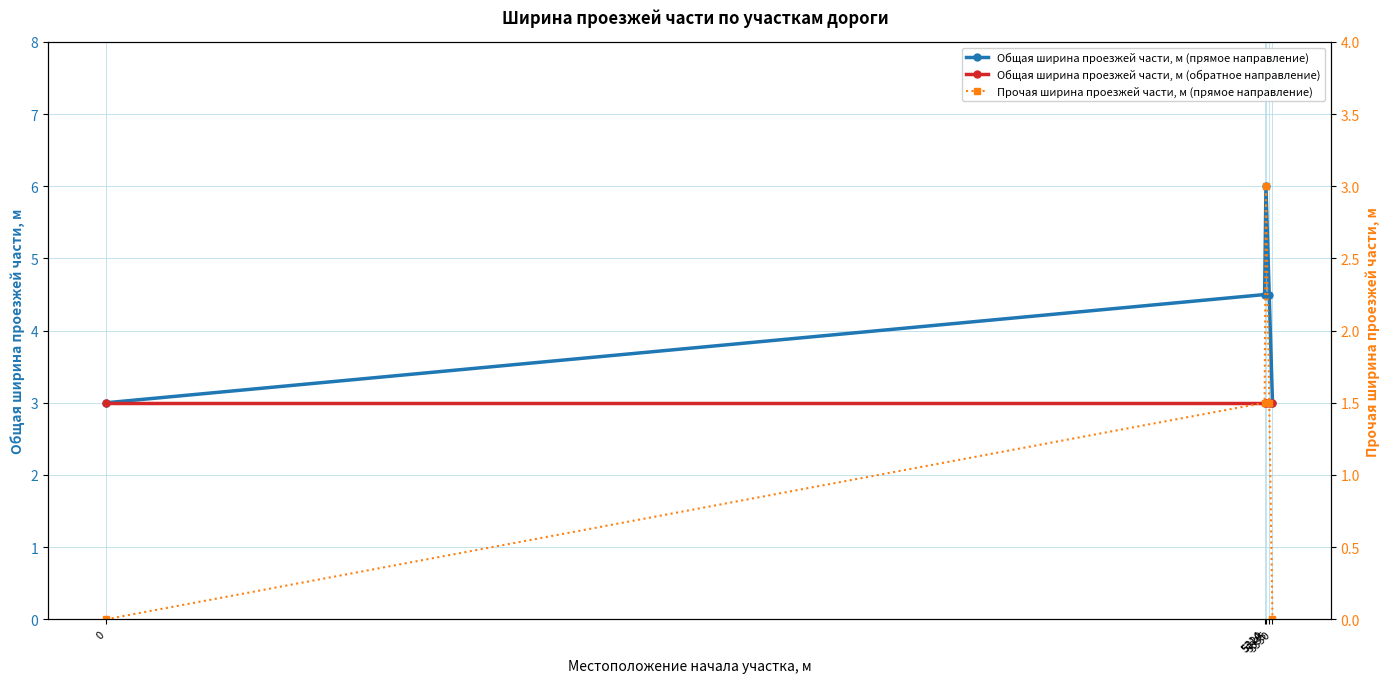

Reading left to right, list all the values displayed in this chart.

Общая ширина проезжей части, м (прямое направление): 3.0	4.5	6.0	4.5	3.0
Общая ширина проезжей части, м (обратное направление): 3.0	3.0	3.0	3.0	3.0
Прочая ширина проезжей части, м (прямое направление): 0.0	1.5	3.0	1.5	0.0